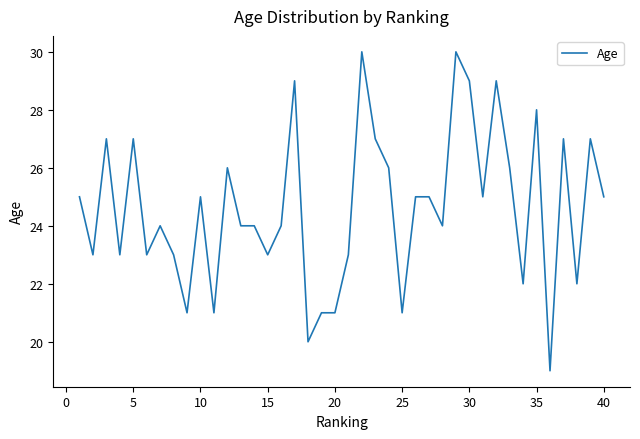

What is the difference between the maximum and minimum values?

11